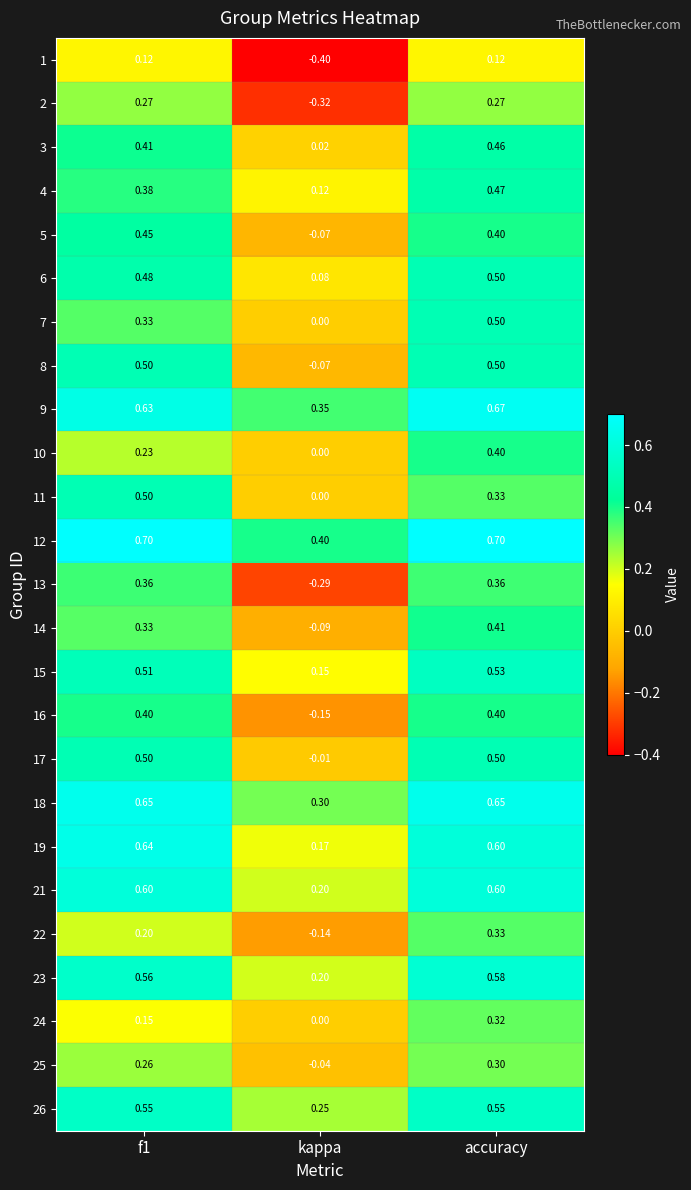

At which label is 7 closest to 0?

kappa